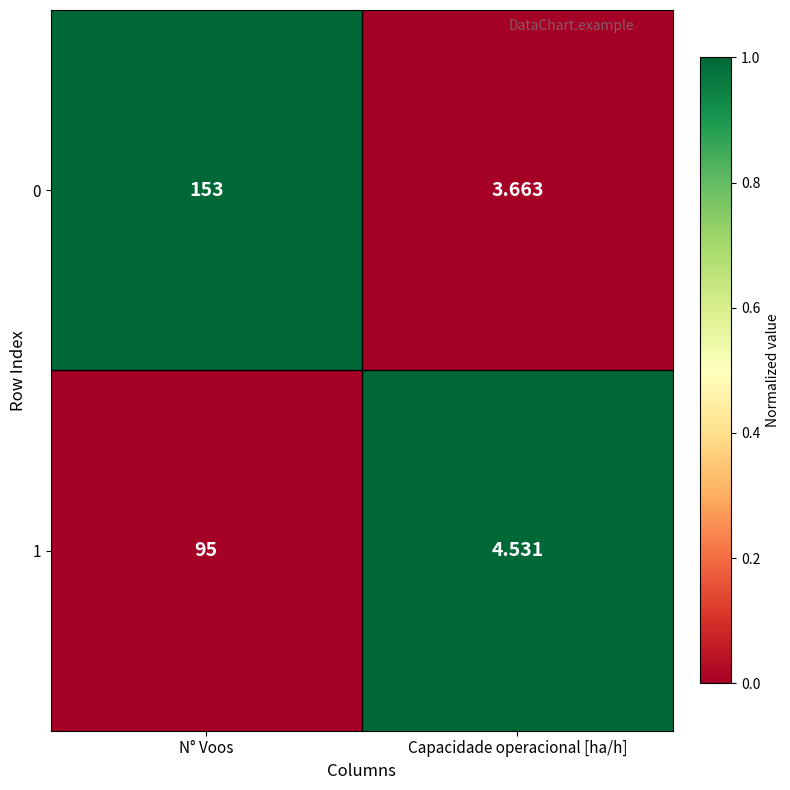

Which series has the largest total across all categories?

0